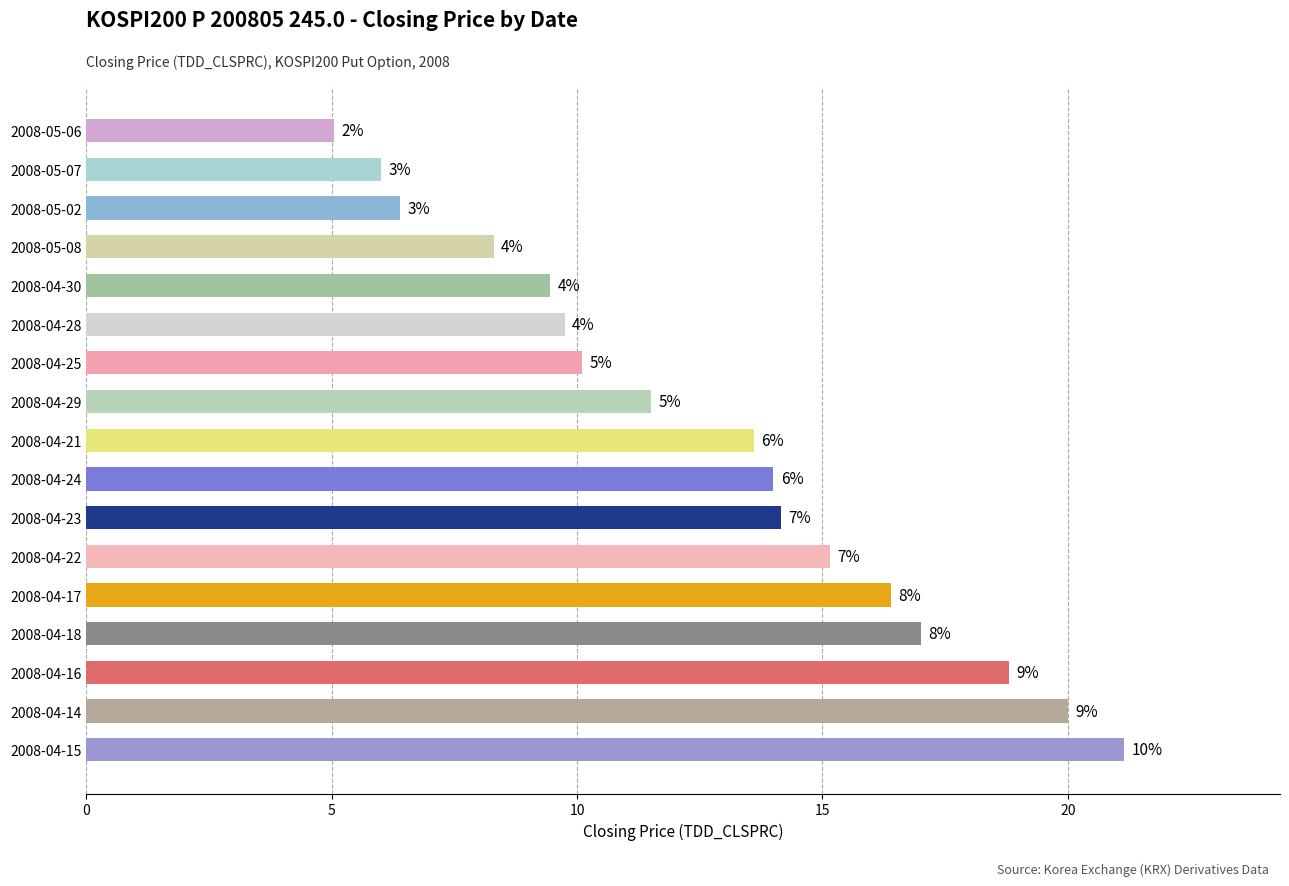

Does the chart contain any negative values?

No